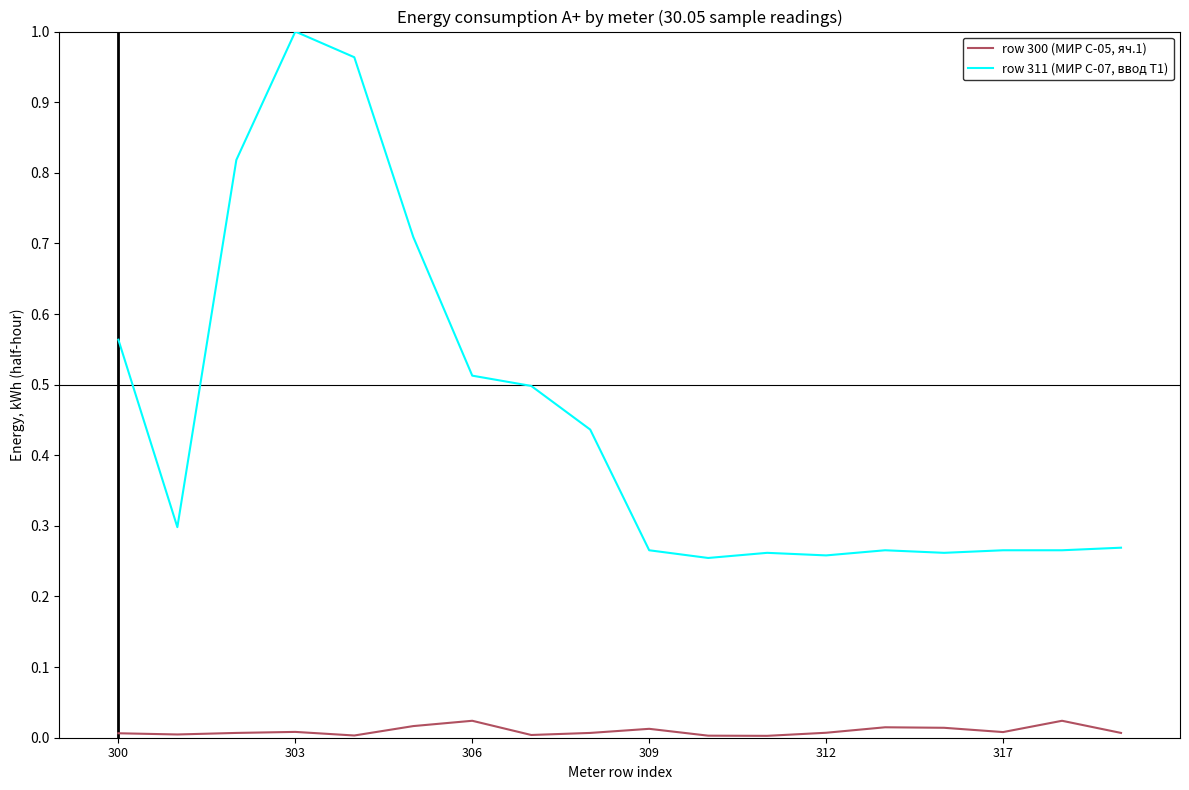

List the series in order of their overall mean, highest first.

row 311 (МИР С-07, ввод Т1), row 300 (МИР С-05, яч.1)